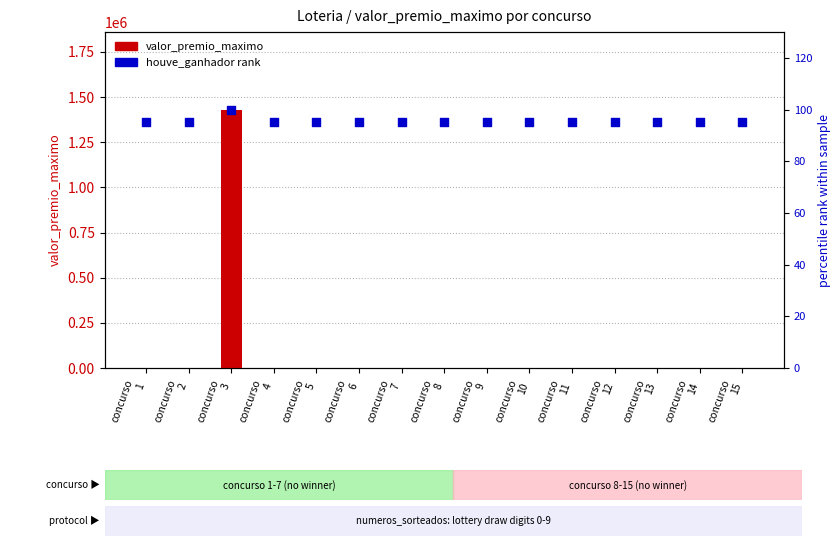

Is the value of valor_premio_maximo at concurso
11 greater than the value of houve_ganhador (% rank) at concurso
3?

No